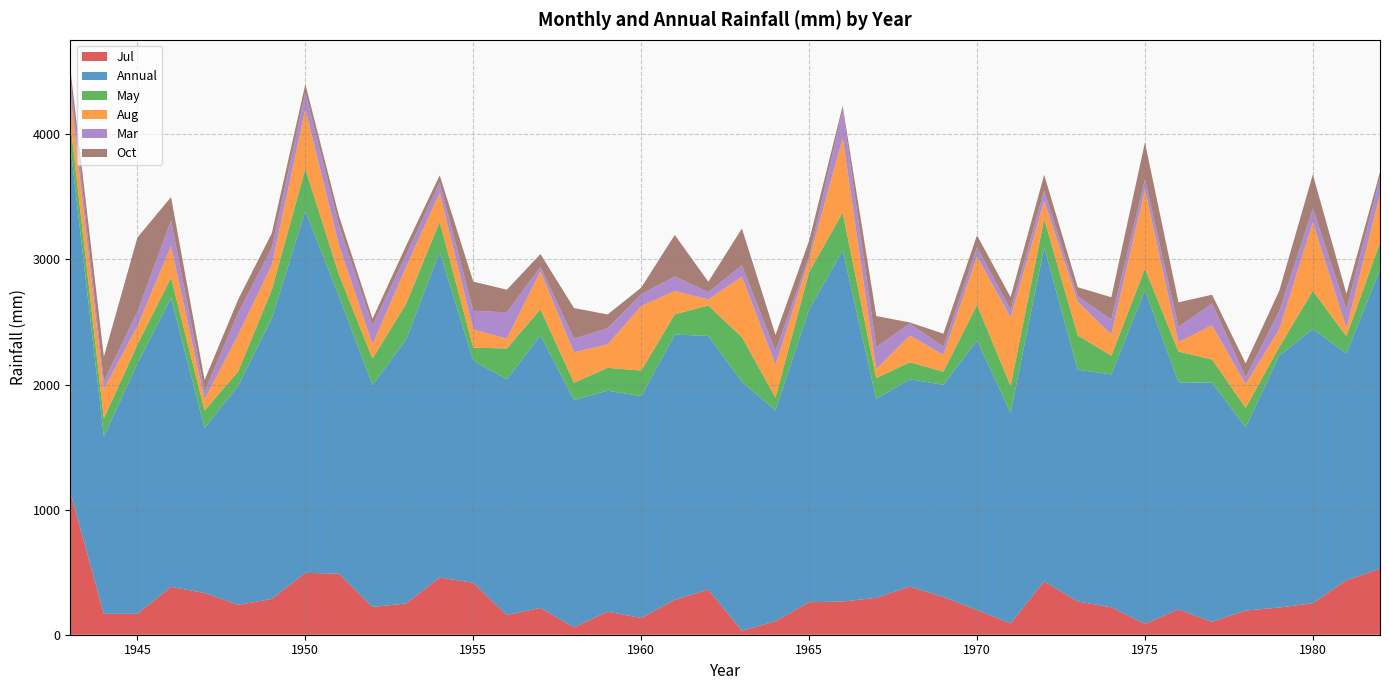

True or false: Annual and May intersect in this chart.

False